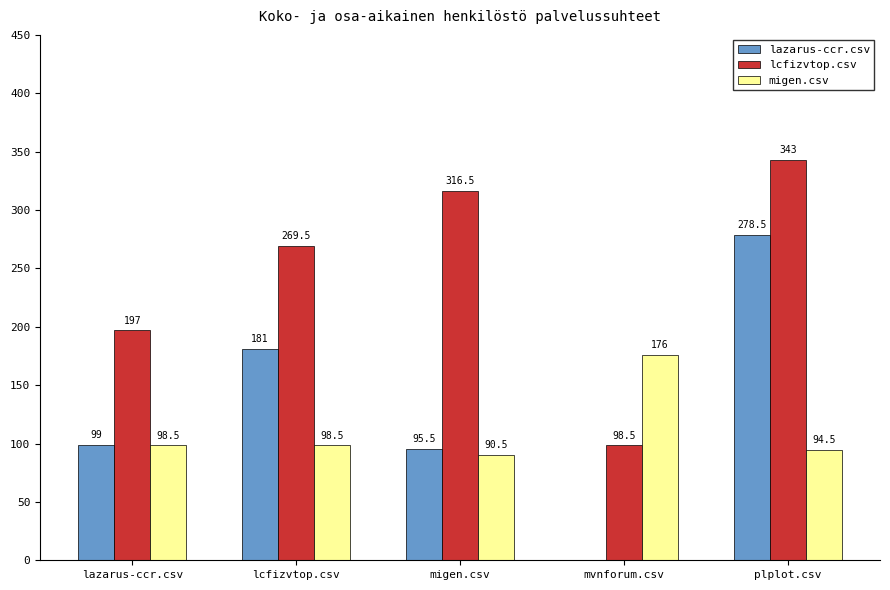

What is the sum of all lcfizvtop.csv values?

1224.5